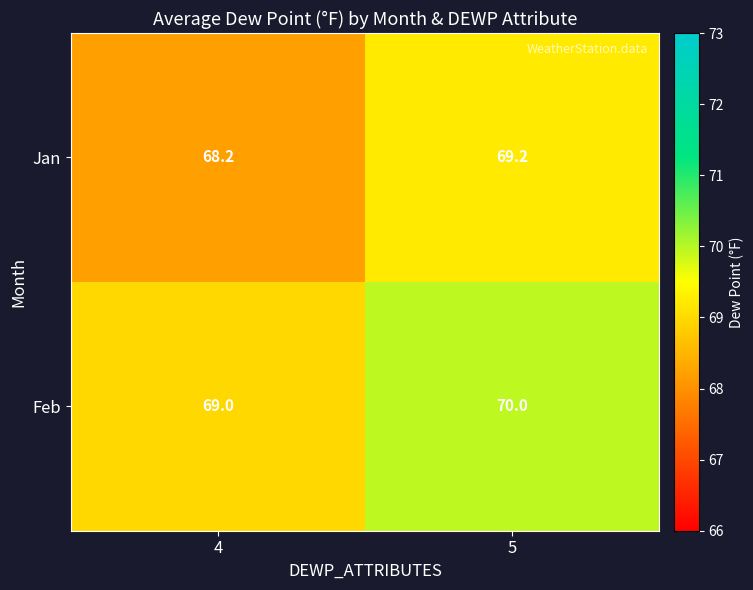

How many distinct data groups are displayed?

2